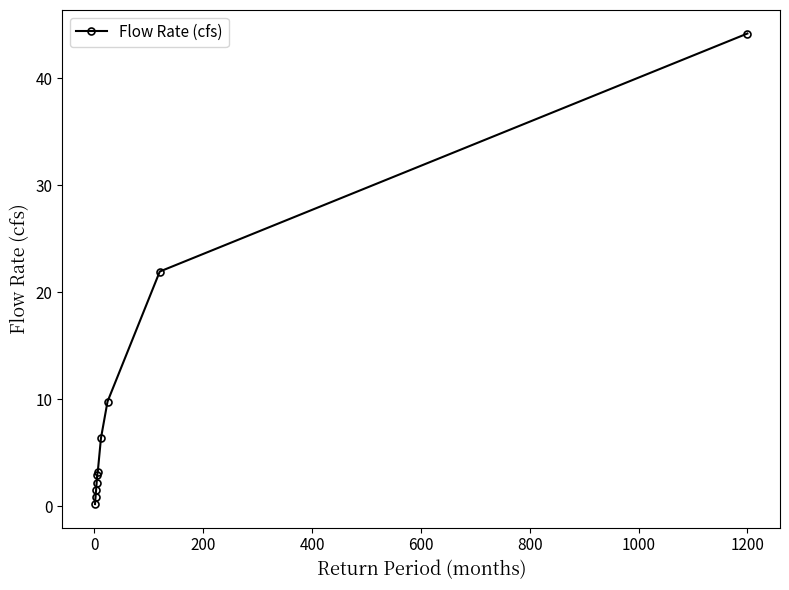

What is the value of the 4th point from the left?

2.2